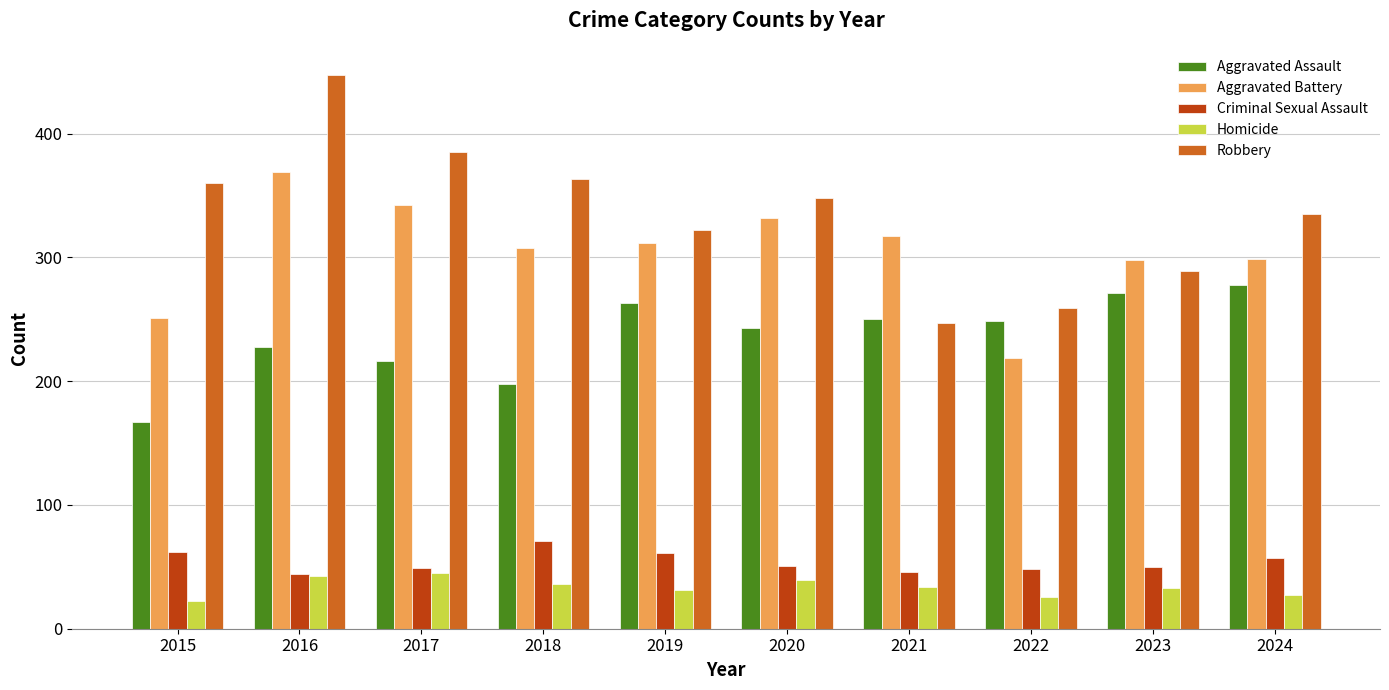

The value of Criminal Sexual Assault at 2017 is 49. True or false?

True